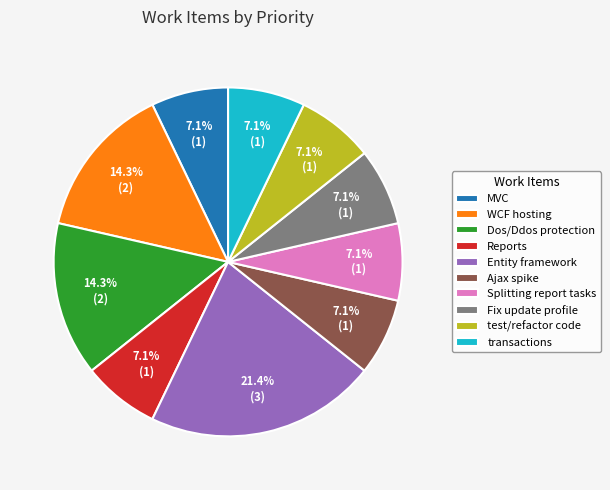

Does any single category account for the majority?

No